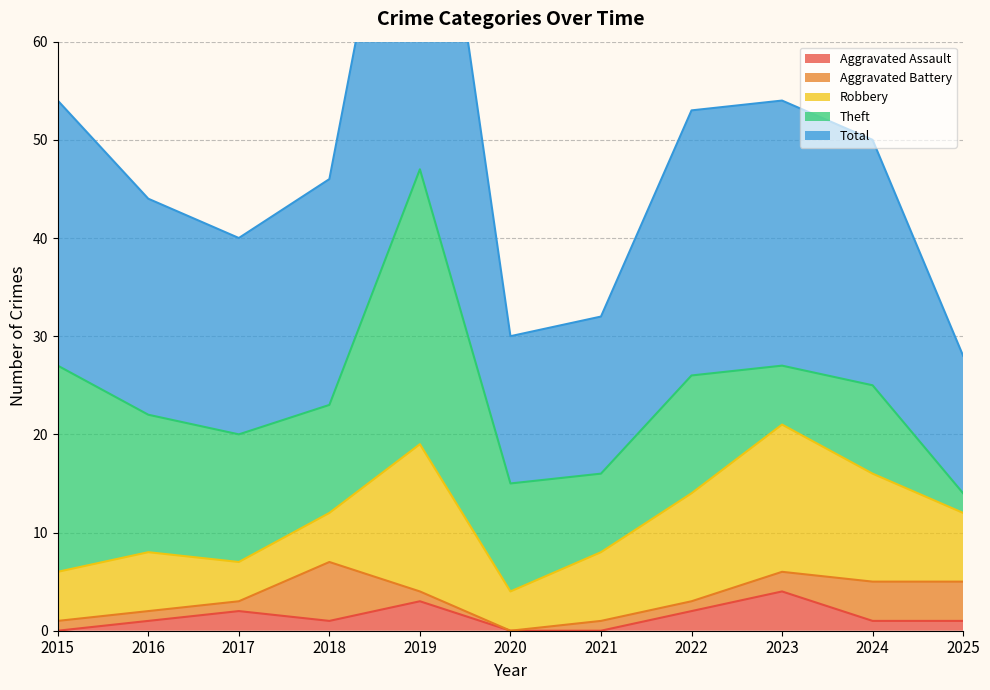

How many categories are shown in the chart?

11